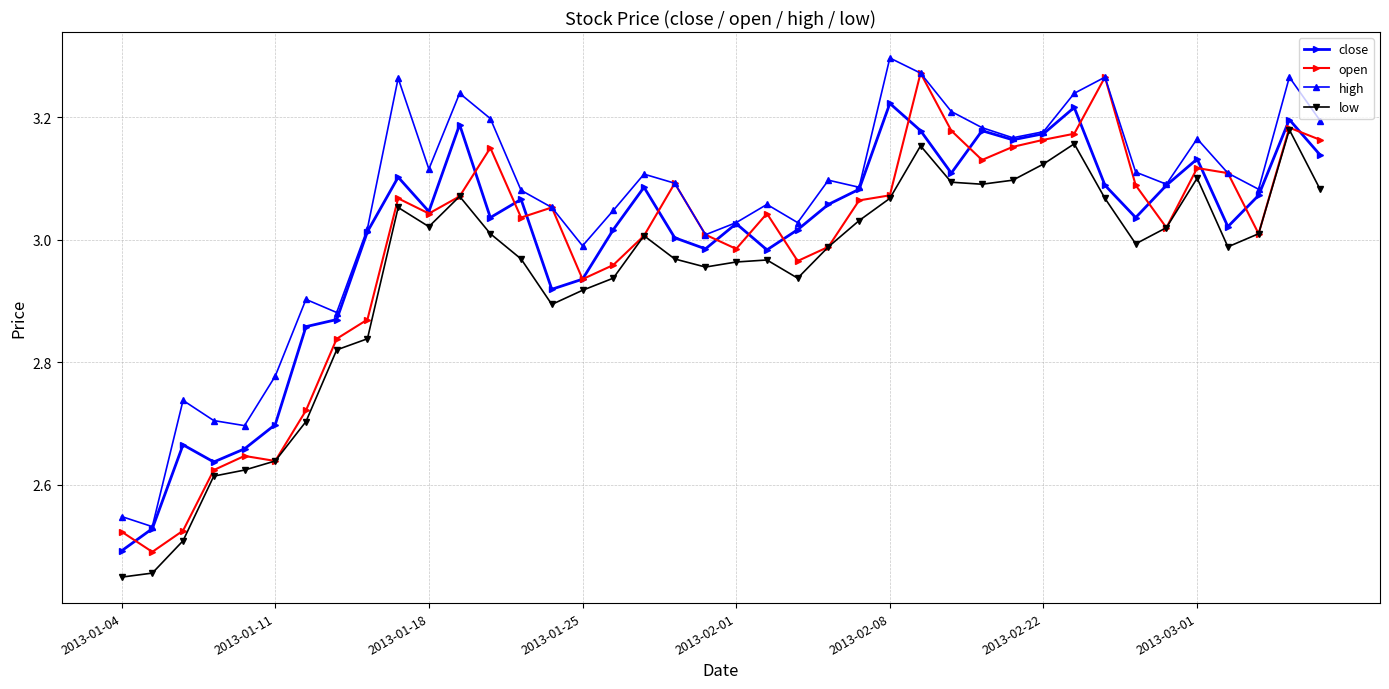

True or false: open has more than 0 points higher than both neighbors.

True